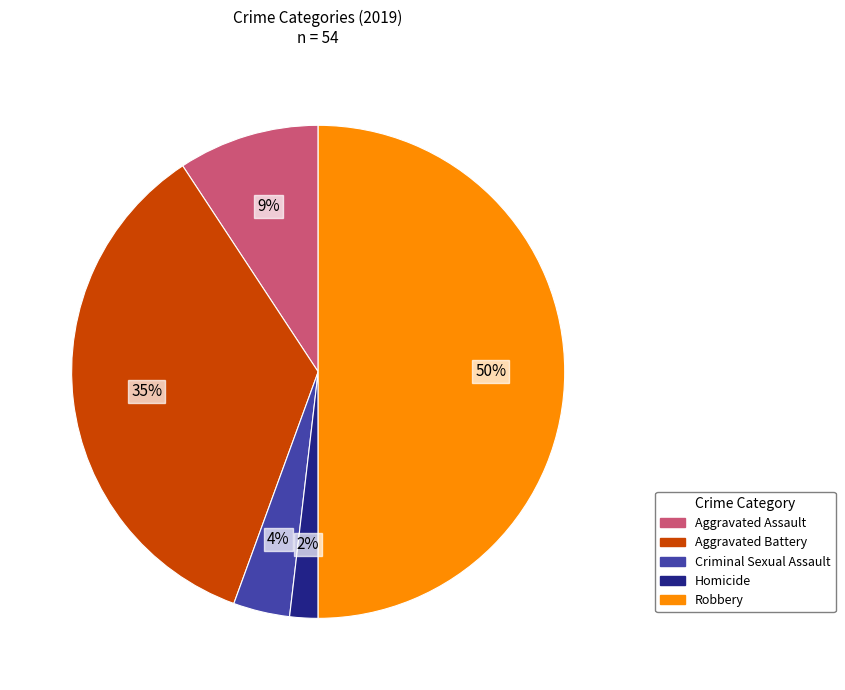

To the nearest percent, what is the difference between the Criminal Sexual Assault and Robbery slice percentages?

46%